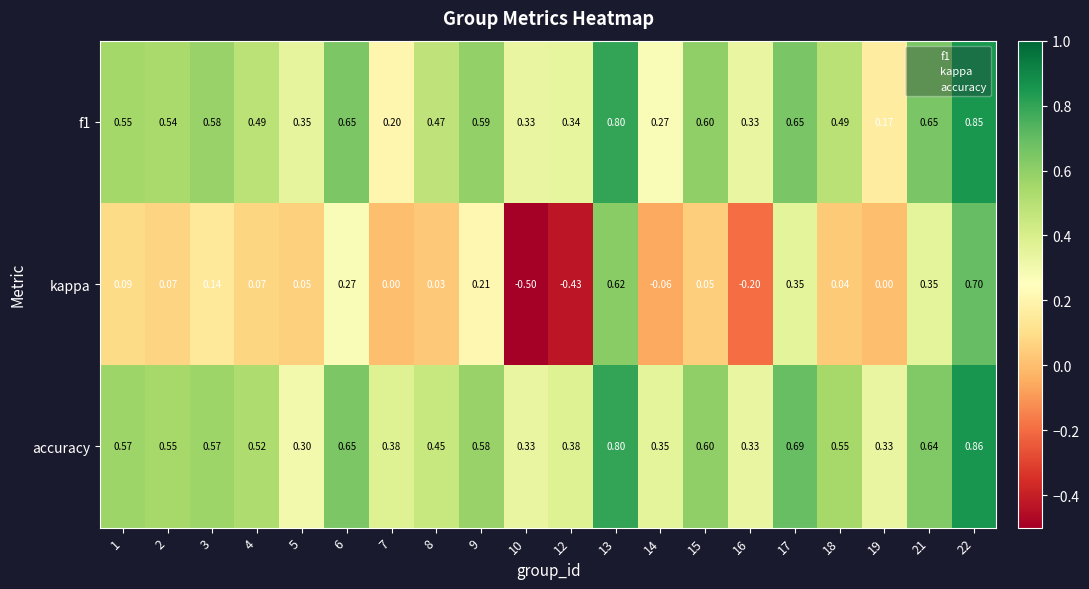

Between 13 and 15, which series saw the biggest shift?

kappa